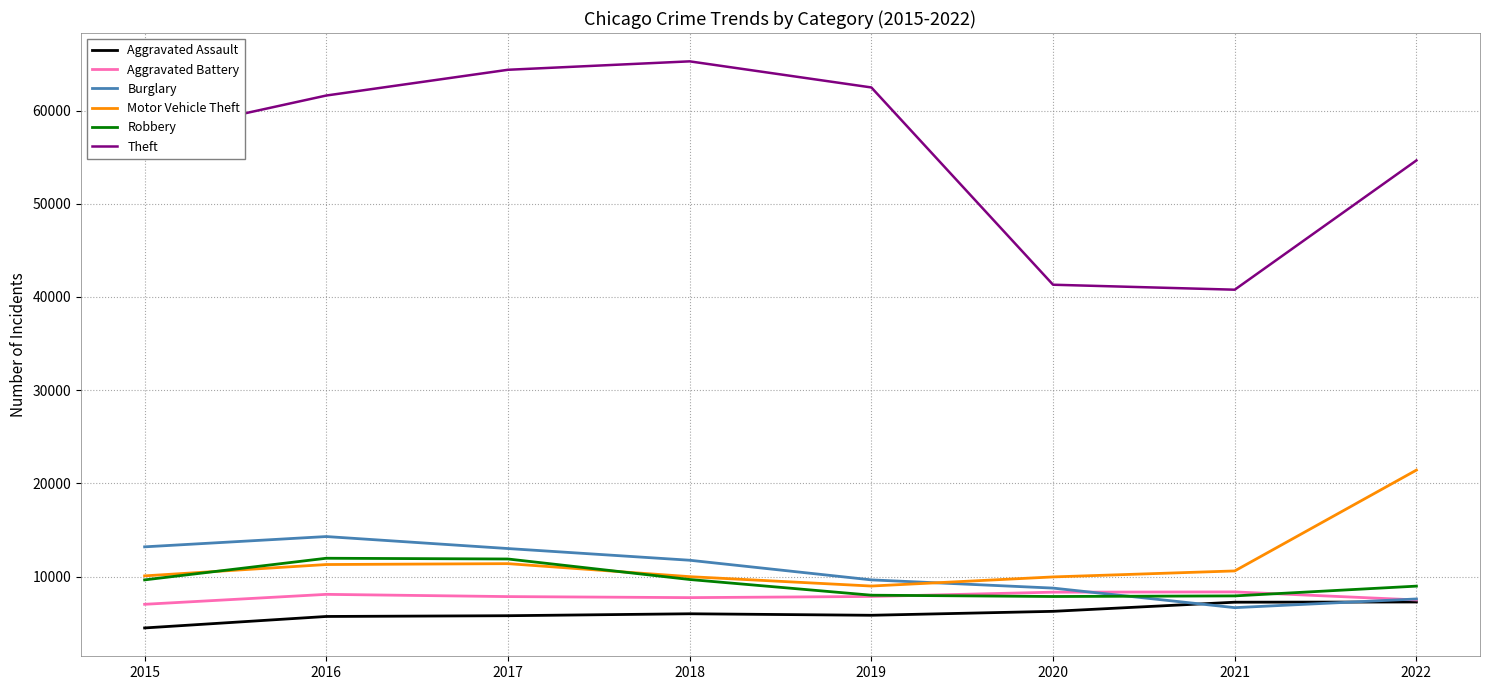

True or false: Robbery and Theft cross at least once.

False